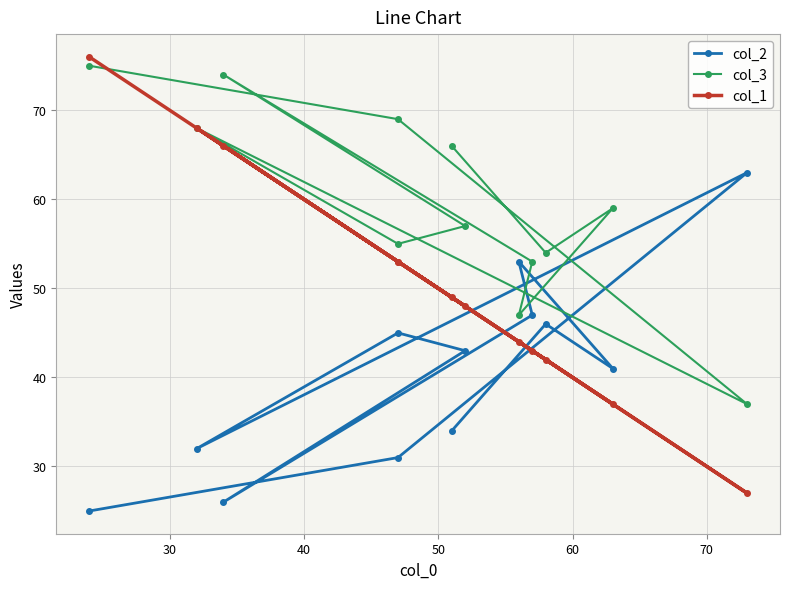

What is the difference between the maximum and minimum values in the col_2 series?

38